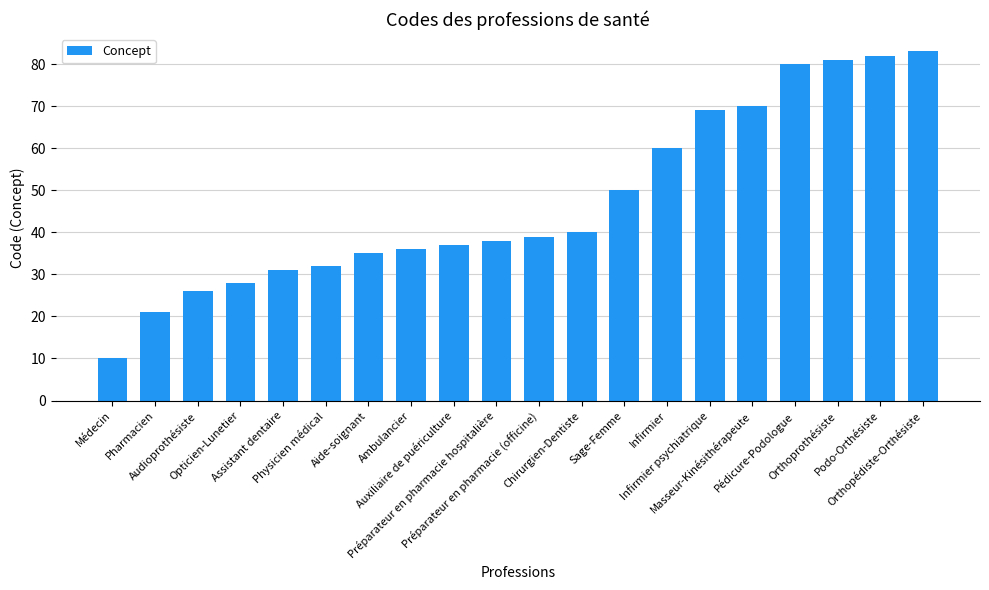

Rank the categories by value from lowest to highest.

Médecin, Pharmacien, Audioprothésiste, Opticien-Lunetier, Assistant dentaire, Physicien médical, Aide-soignant, Ambulancier, Auxiliaire de puériculture, Préparateur en pharmacie hospitalière, Préparateur en pharmacie (officine), Chirurgien-Dentiste, Sage-Femme, Infirmier, Infirmier psychiatrique, Masseur-Kinésithérapeute, Pédicure-Podologue, Orthoprothésiste, Podo-Orthésiste, Orthopédiste-Orthésiste